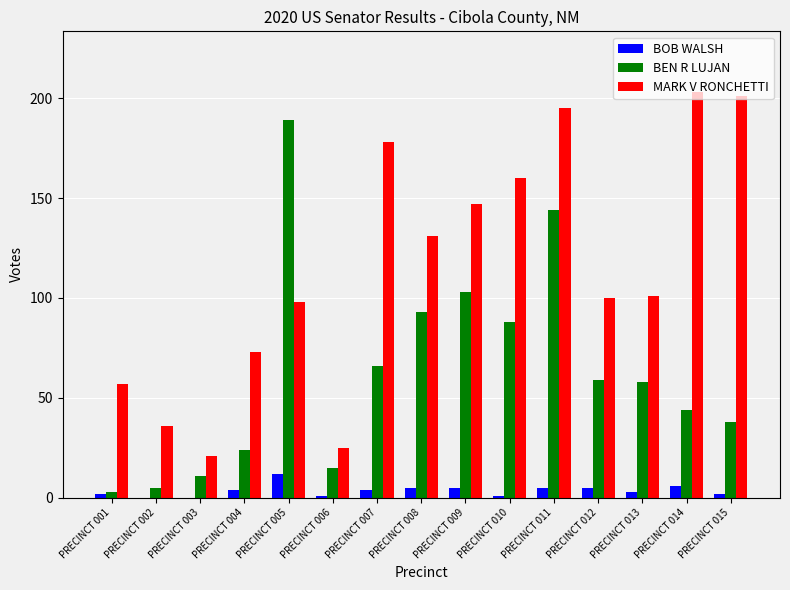

How many groups of bars are there?

15